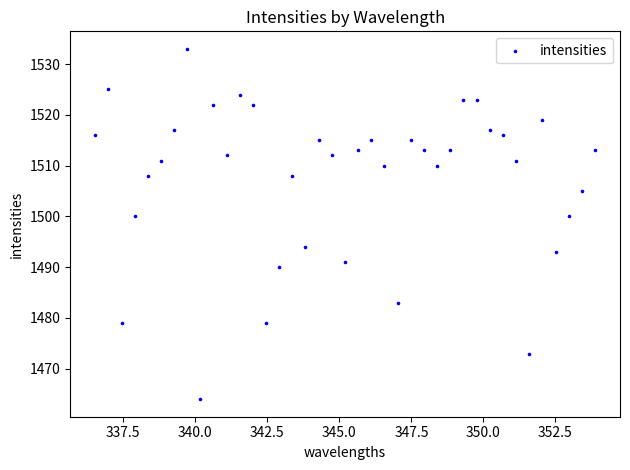

What is the range of Y values (max minus min)?

69